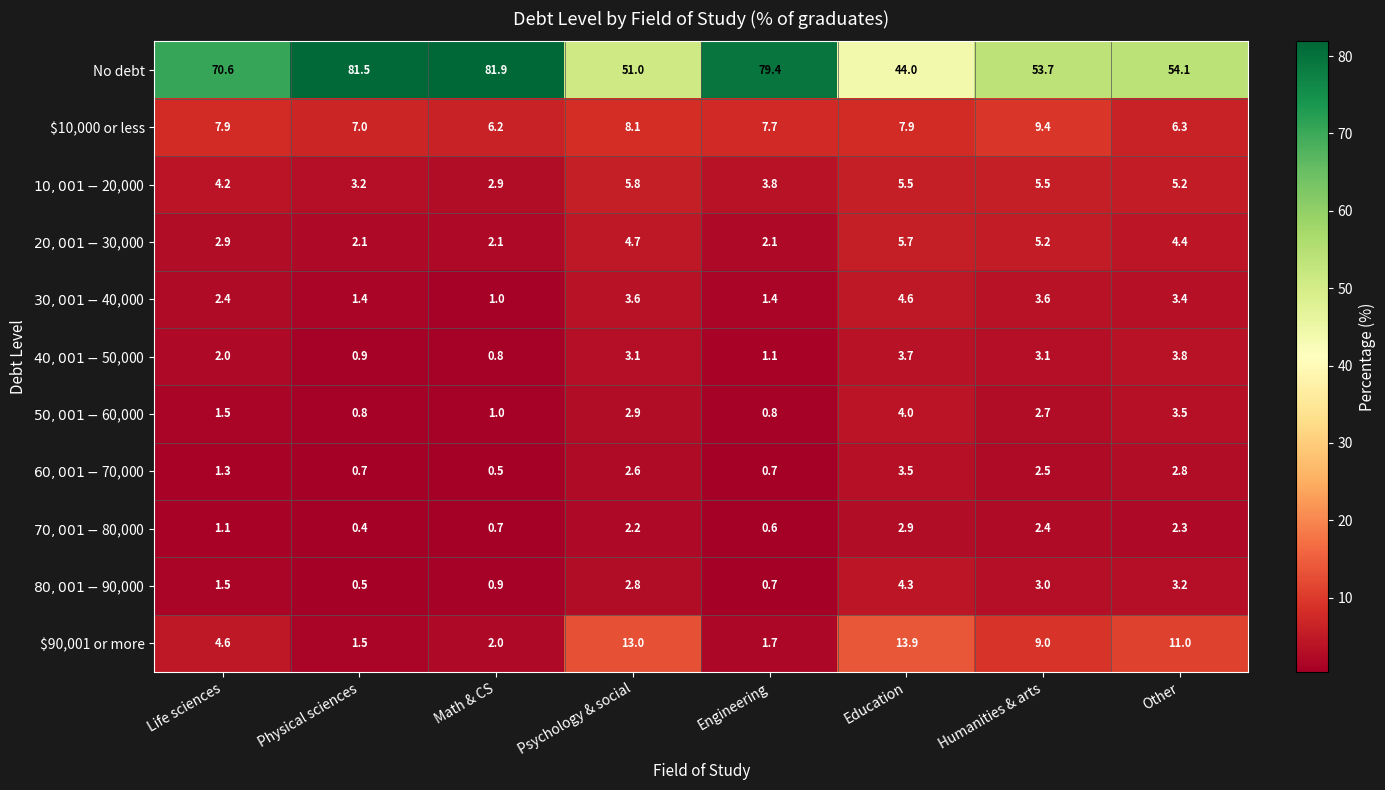

What is the difference between the maximum and second lowest values in the $90,001 or more series?

12.2